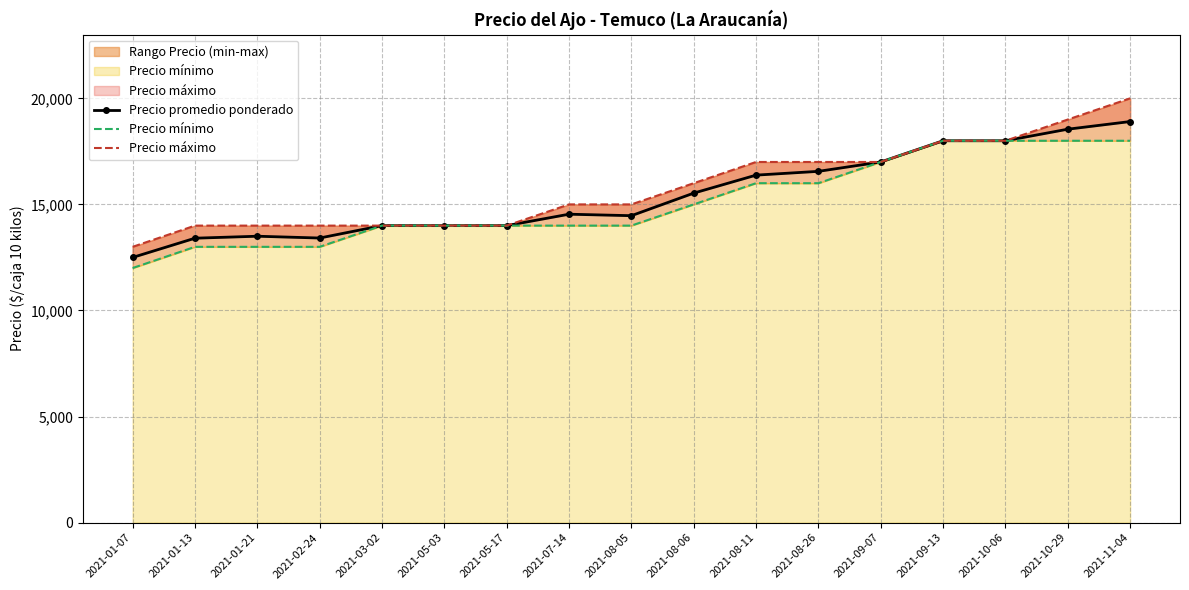

True or false: Precio mínimo and Precio máximo cross at least once.

False